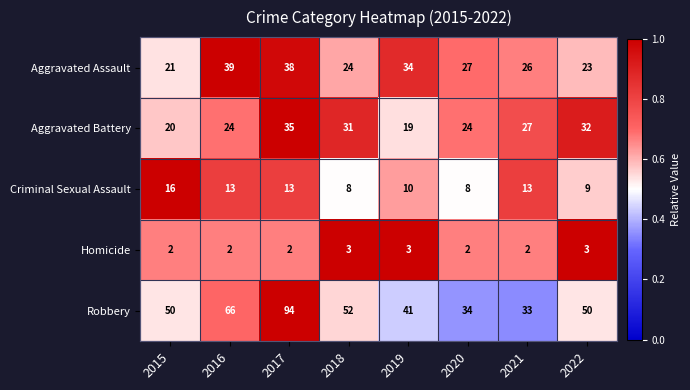

How many series are shown in this chart?

5